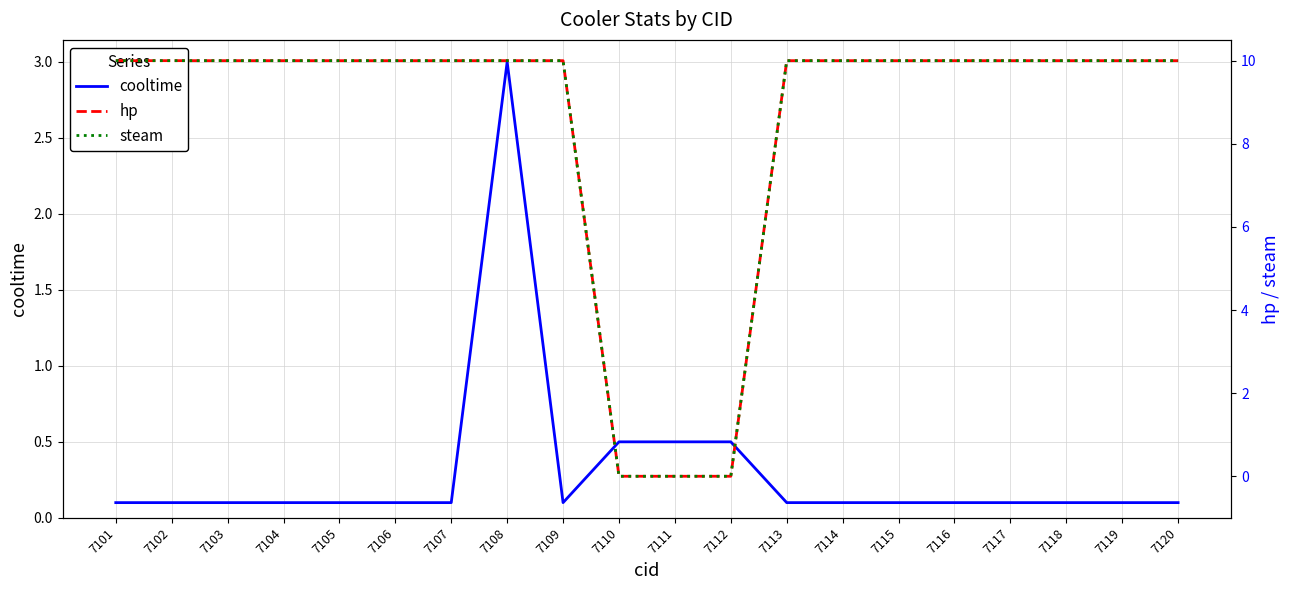

How many lines are shown in the chart?

3